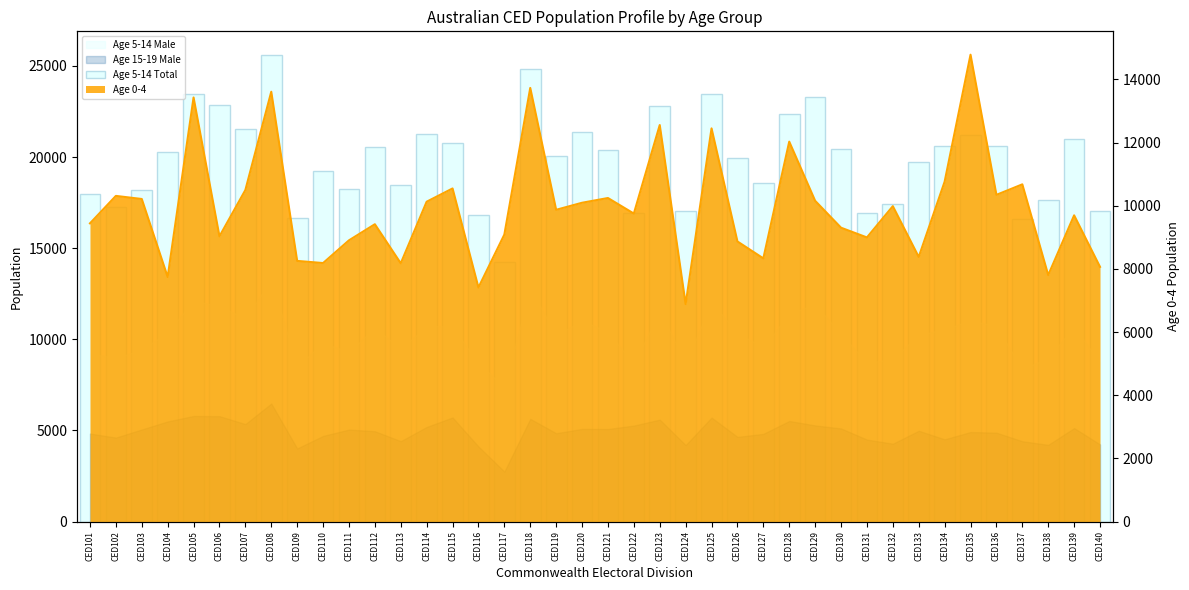

What is the sum of all values?

793667